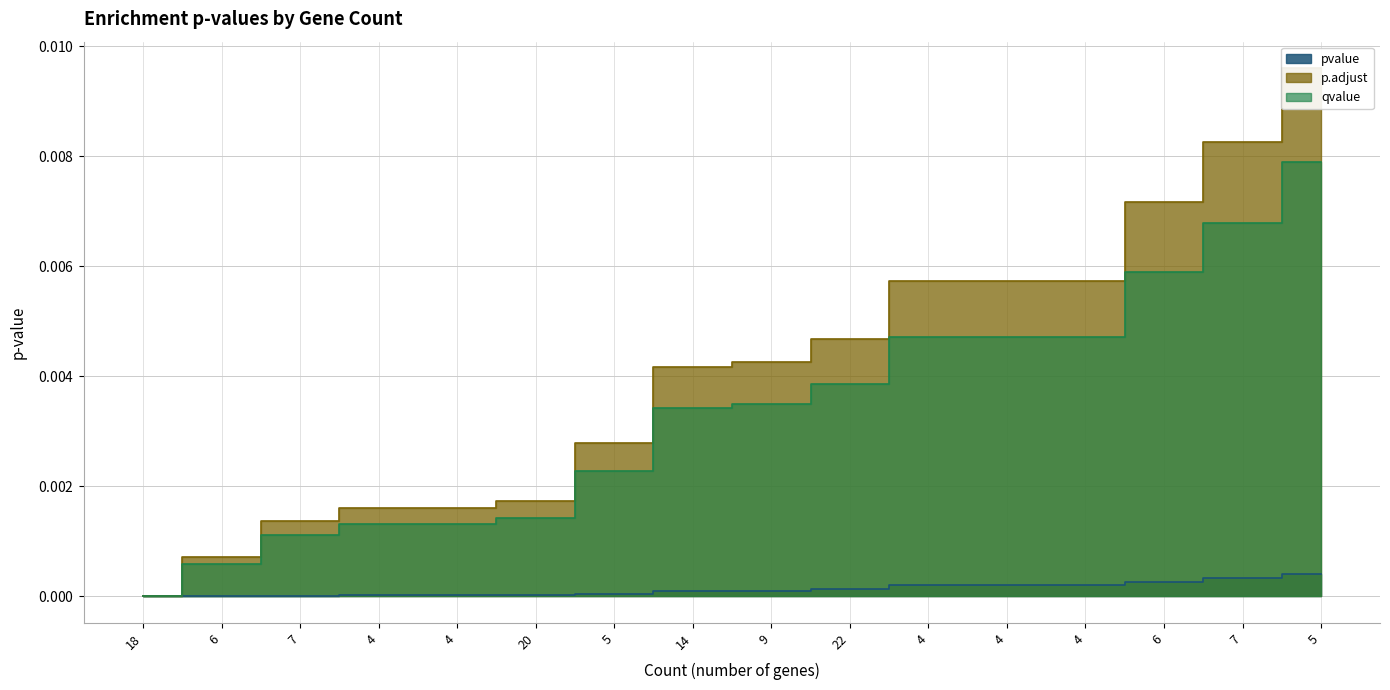

True or false: p.adjust has more than 2 points higher than both neighbors.

False